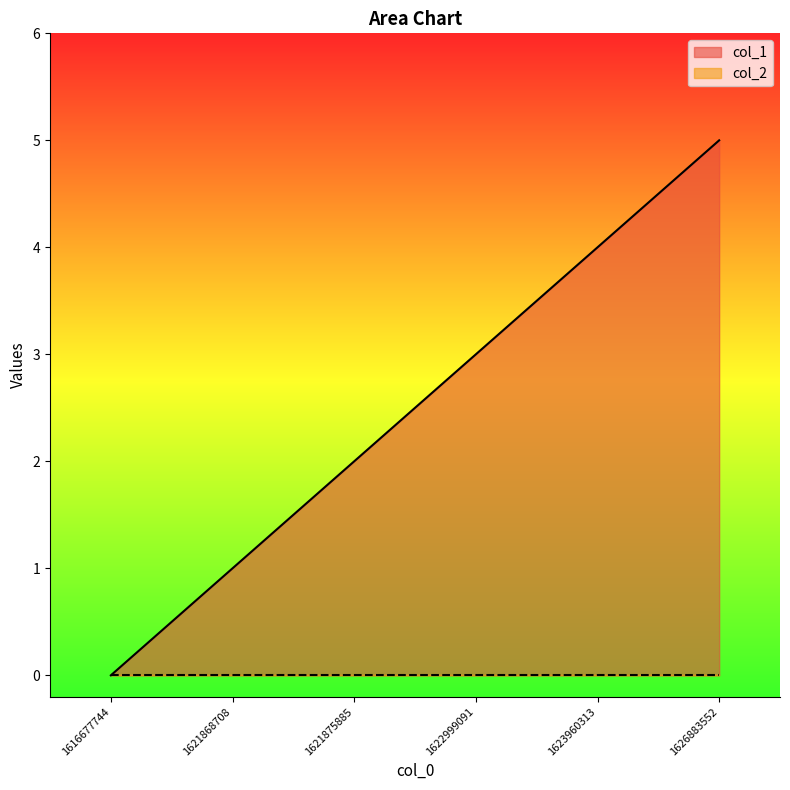

Reading left to right, transcribe all the data shown in this chart.

0	1	2	3	4	5